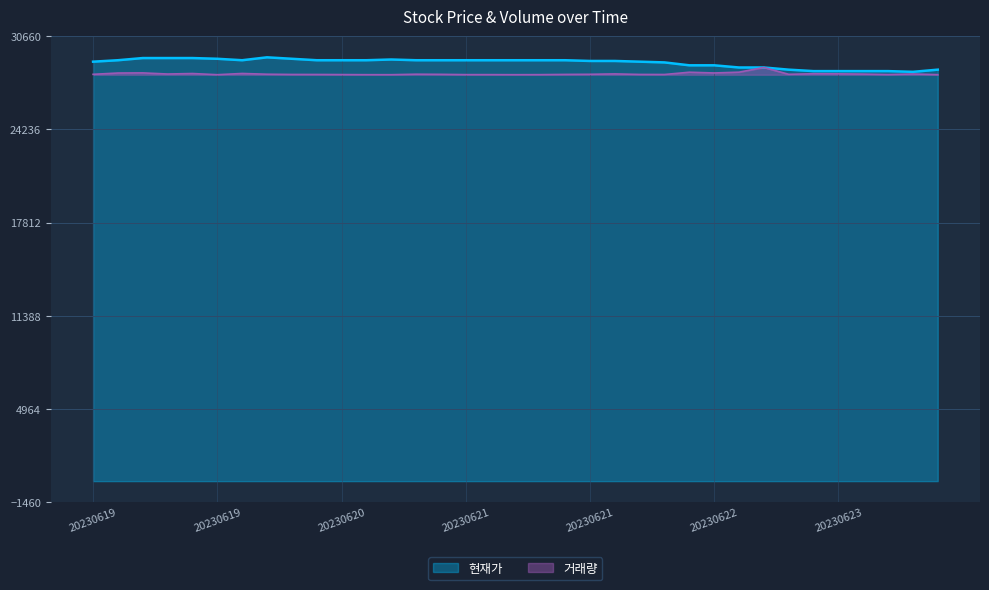

Does the chart have visible grid lines?

Yes